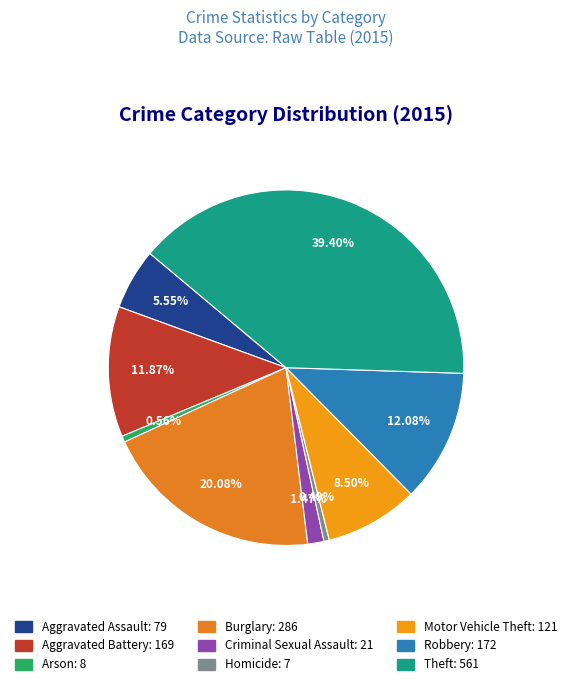

Rank the categories by value from lowest to highest.

Homicide, Arson, Criminal Sexual Assault, Aggravated Assault, Motor Vehicle Theft, Aggravated Battery, Robbery, Burglary, Theft